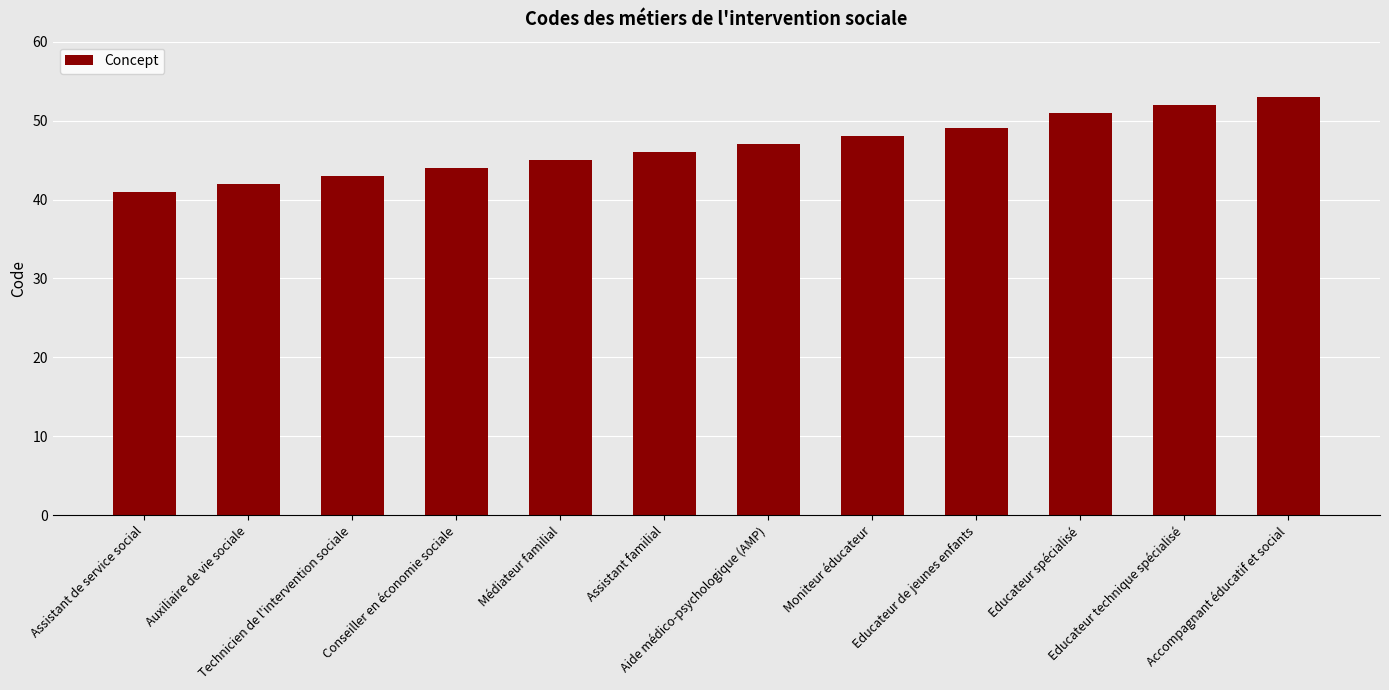

How many data points are less than 47?

6